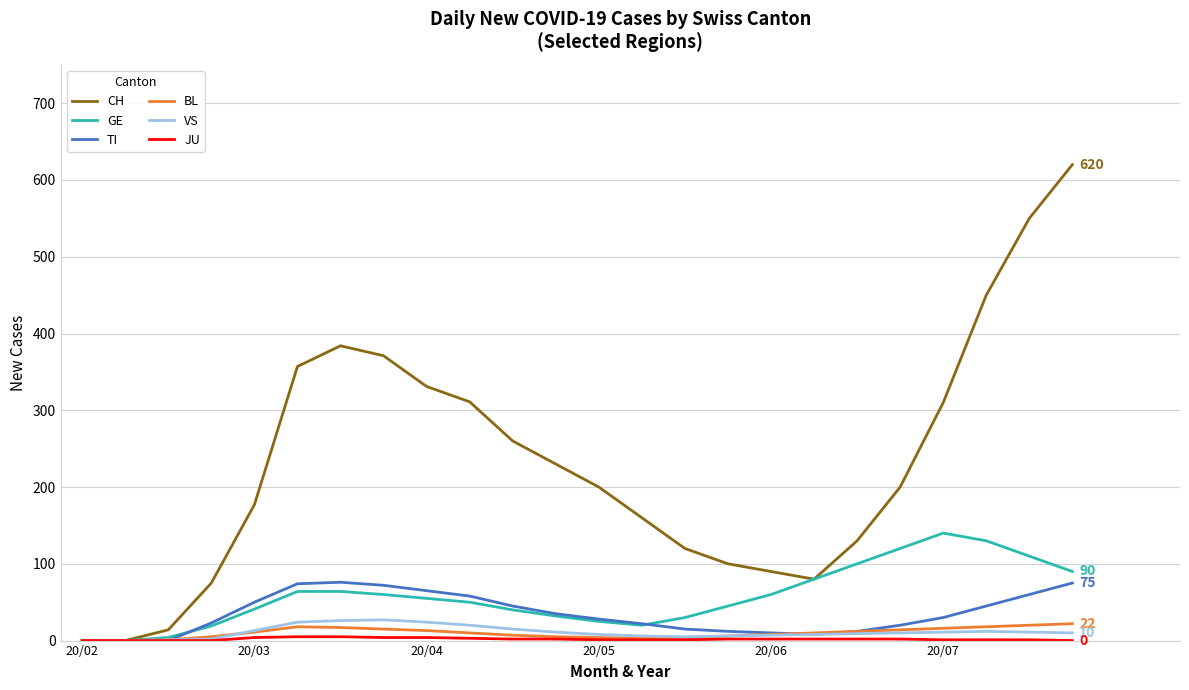

What is the maximum value shown in the chart?

620